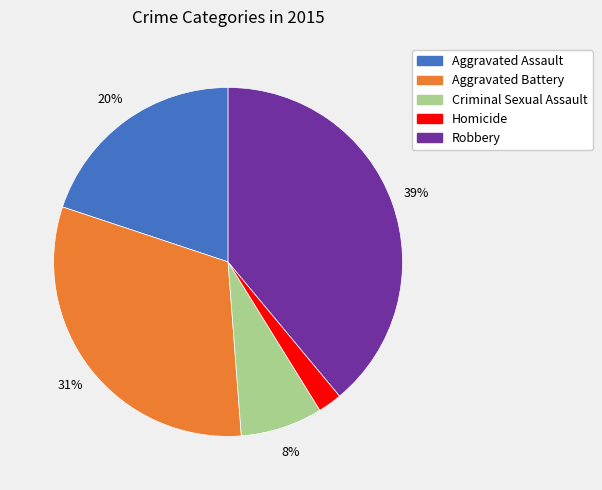

Between Homicide and Aggravated Battery, which is larger?

Aggravated Battery